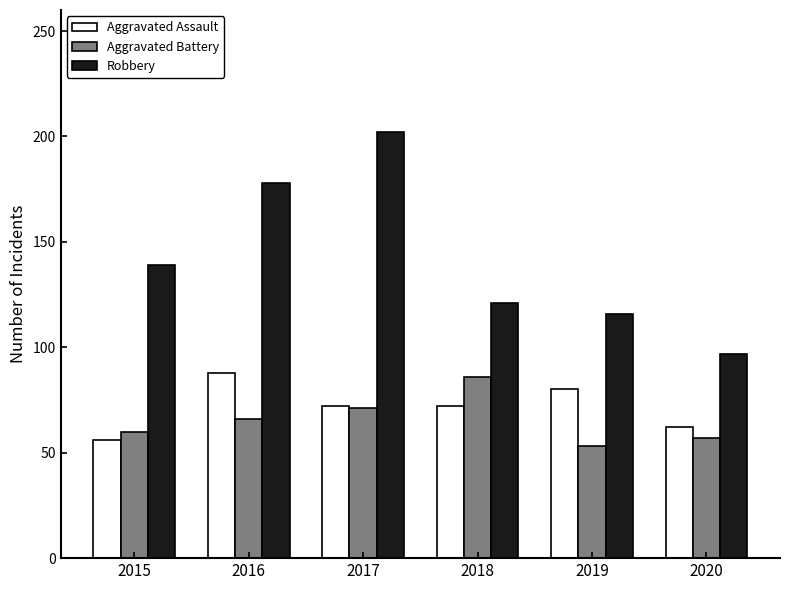

What is the difference between the Aggravated Battery values at 2019 and 2017?

18